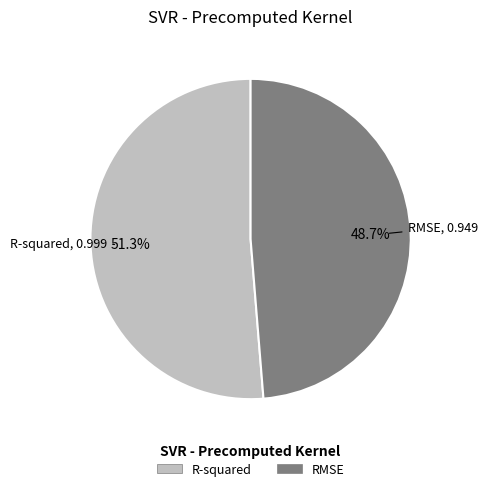

Does any single category account for the majority?

Yes